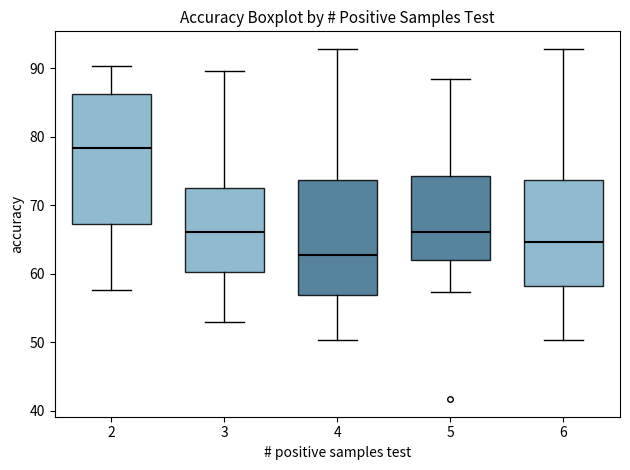

Which box is the tallest, from its lower edge to its upper edge?

2